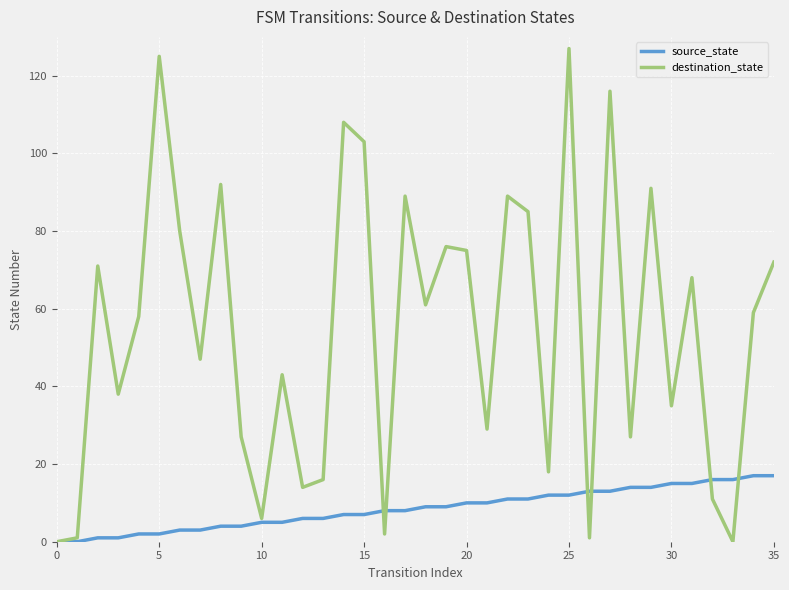

What is the difference between the maximum and minimum values in the source_state series?

17